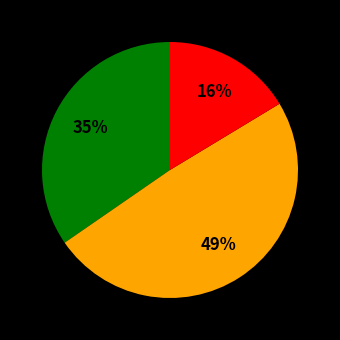

Count the number of slices in the pie.

3